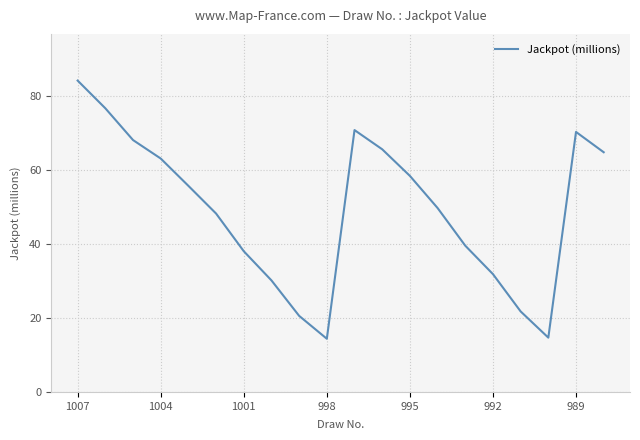

What is the difference between the maximum and minimum values?

69.9